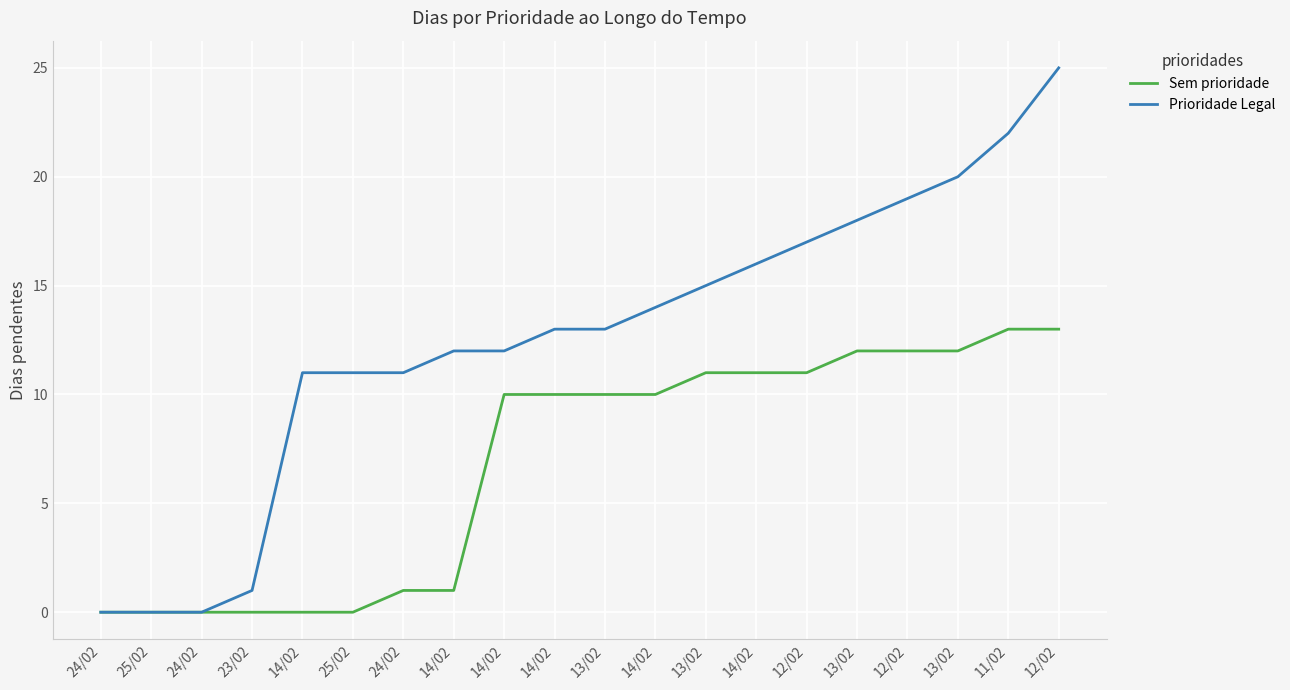

The value of Prioridade Legal at 11/02 is 33. True or false?

False